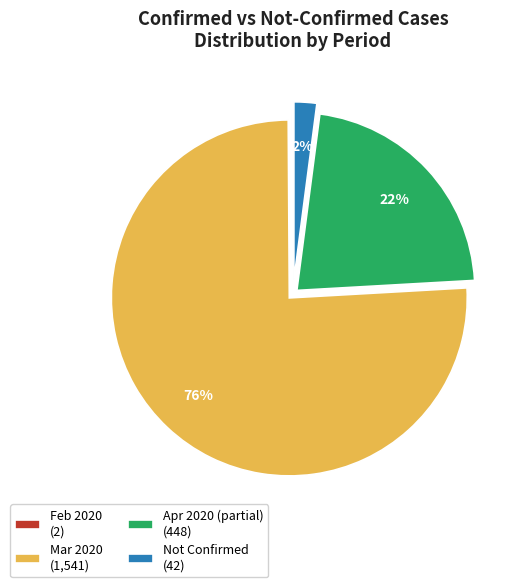

Do Not Confirmed (42) and Mar 2020 (1,541) together represent more than half of the pie?

Yes